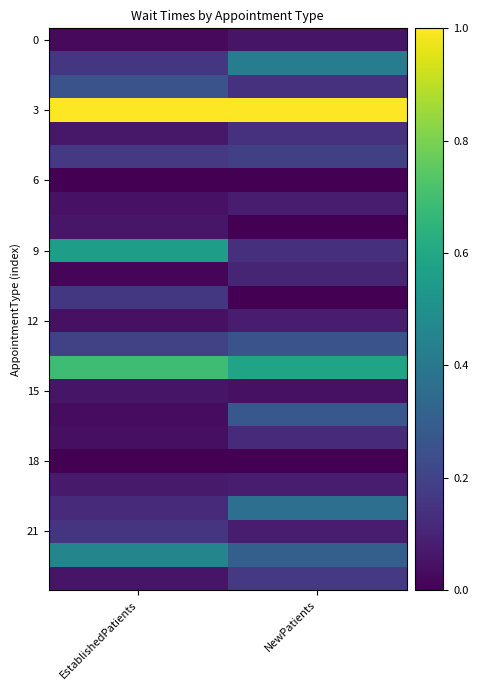

Which series has the largest total across all categories?

3